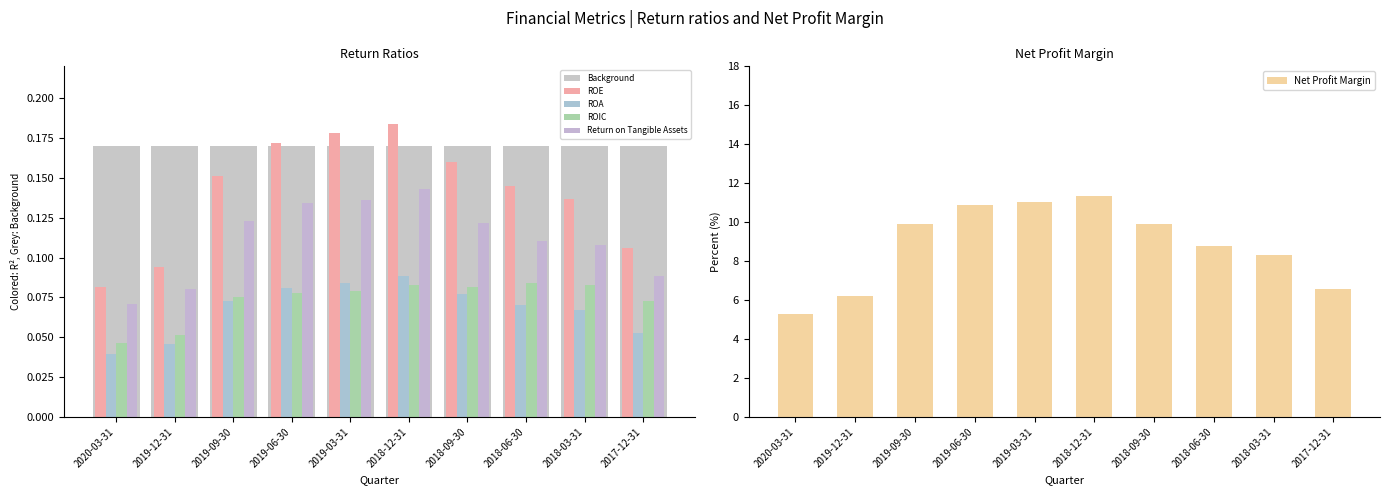

Does the chart contain stacked bars?

No